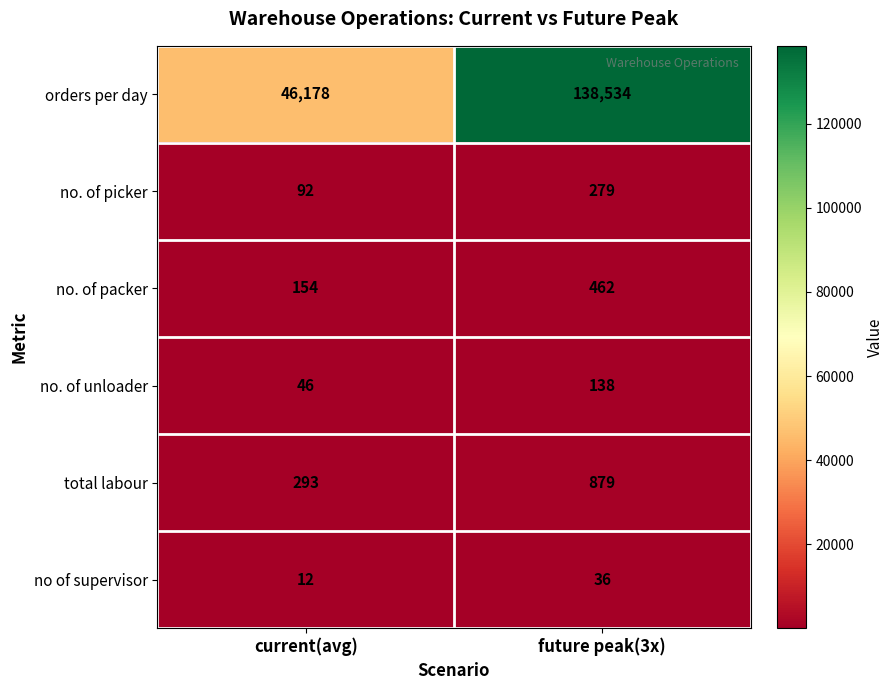

What is the difference between the maximum and minimum values in the no. of packer series?

308